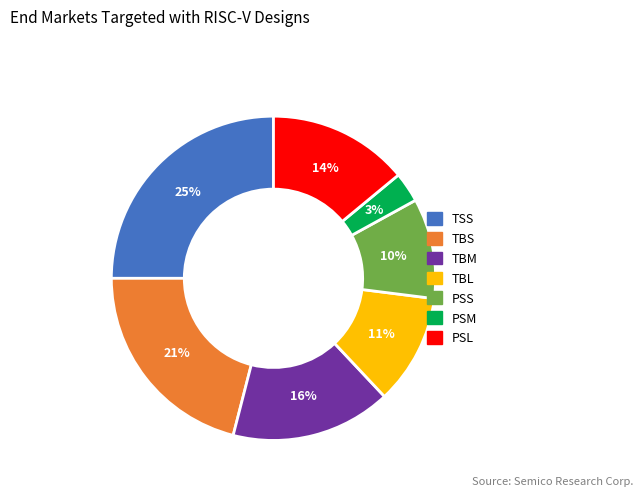

Does any single category account for the majority?

No